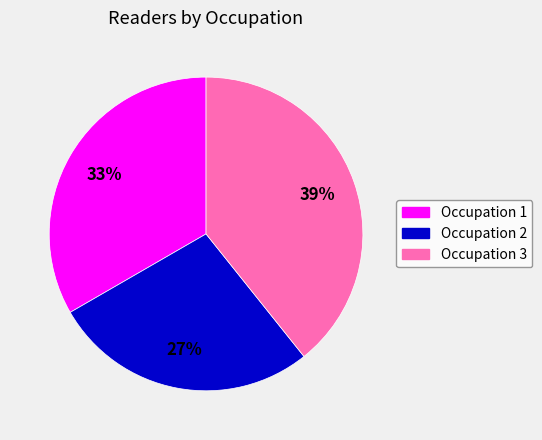

Between Occupation 1 and Occupation 3, which is larger?

Occupation 3